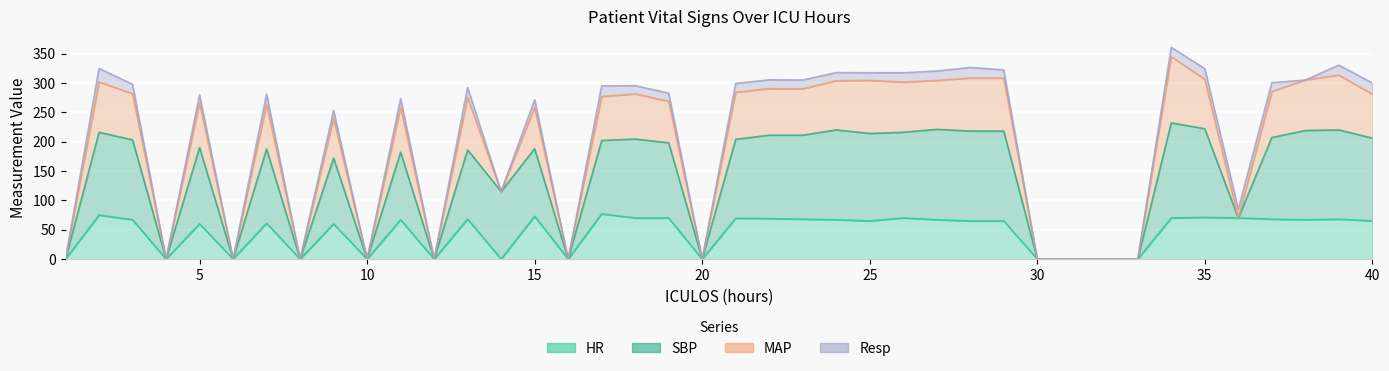

Where does the HR series first go above 67?

2